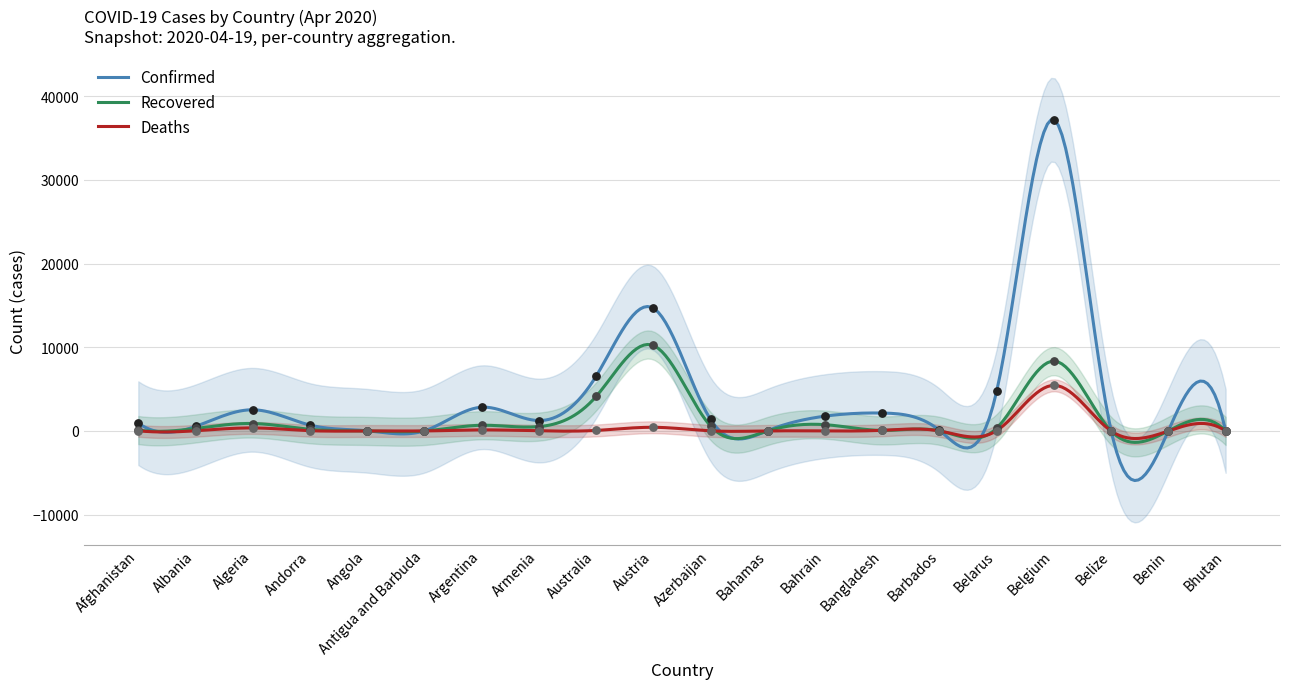

At which category is the sum across all series the highest?

Belgium